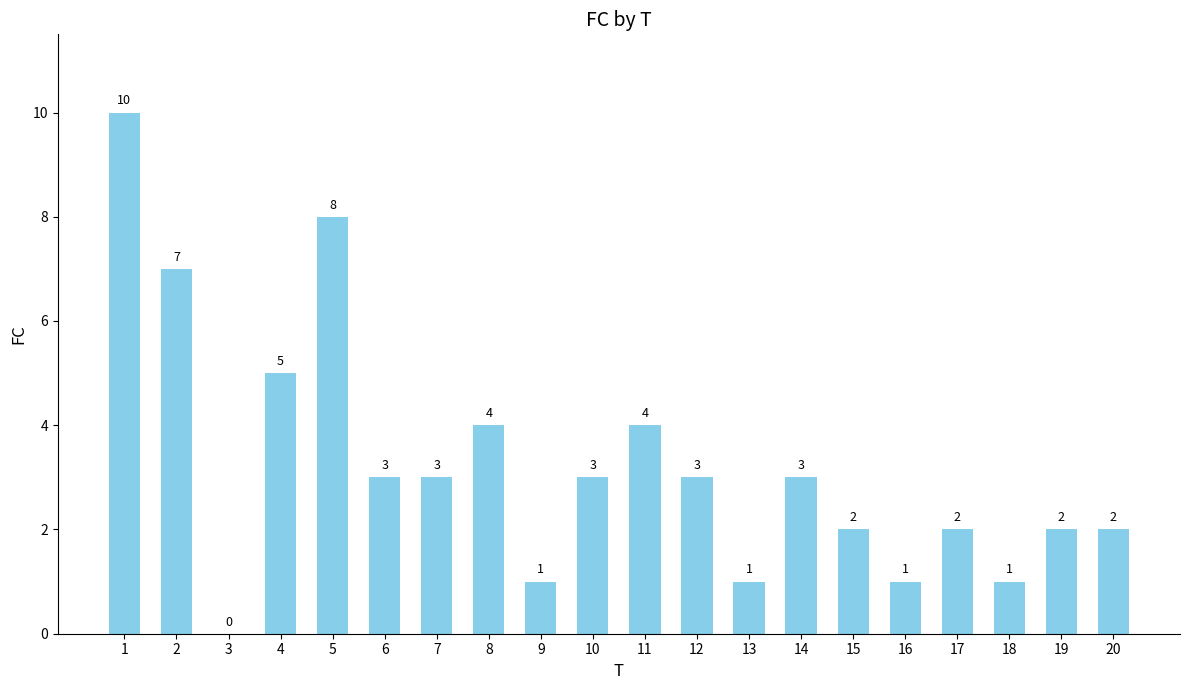

What is the sum of all values?

65